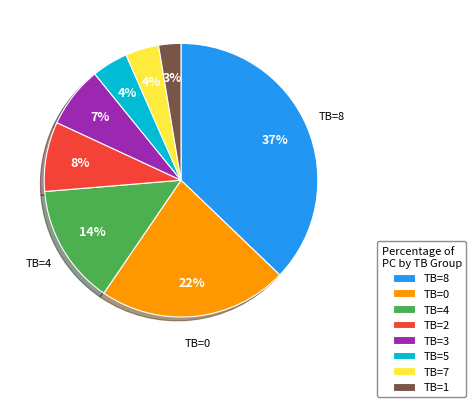

How many segments does this pie chart have?

8